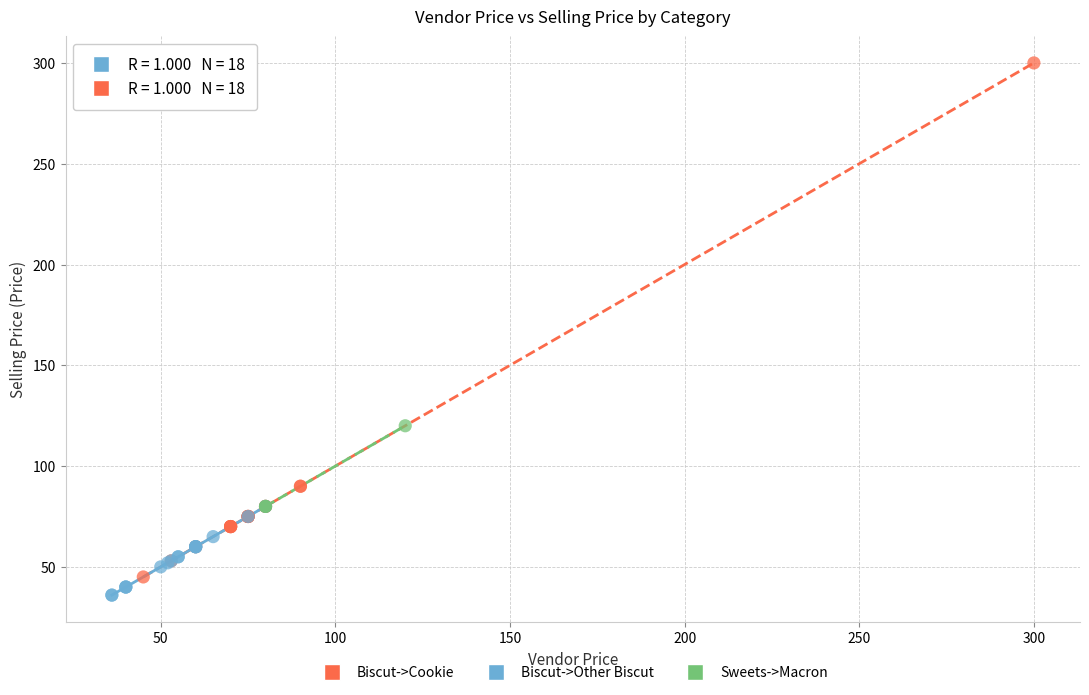

Which series reaches the maximum Y coordinate?

Biscut->Cookie